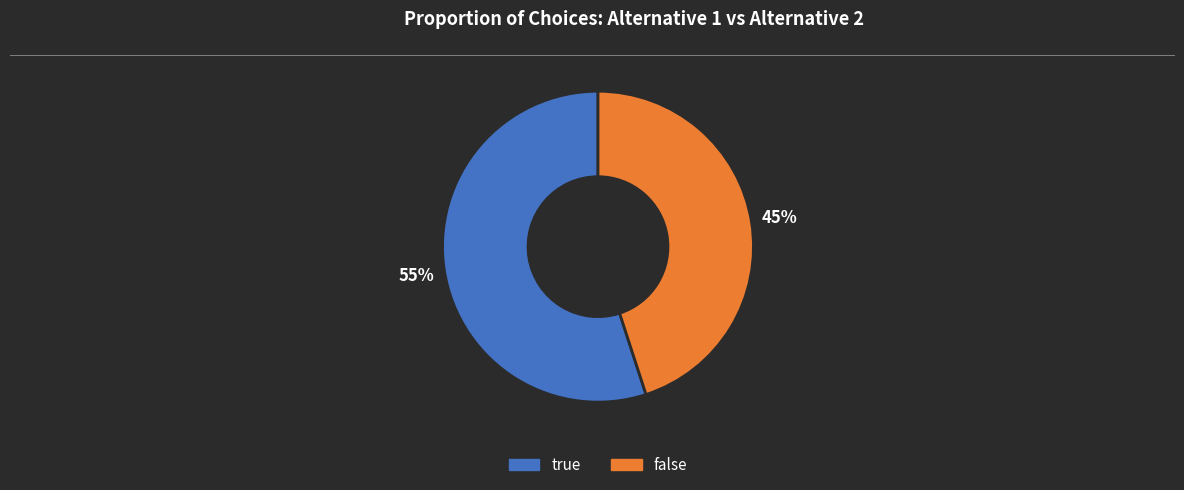

Combined, do true and false account for over 50%?

Yes